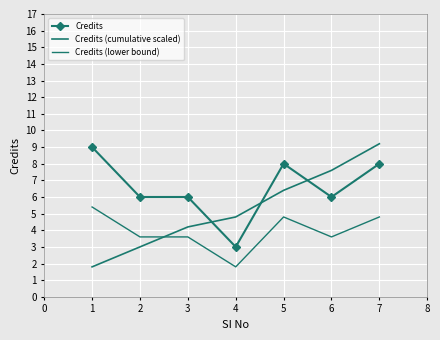

How many interior local valleys does the Credits (lower bound) series have?

2